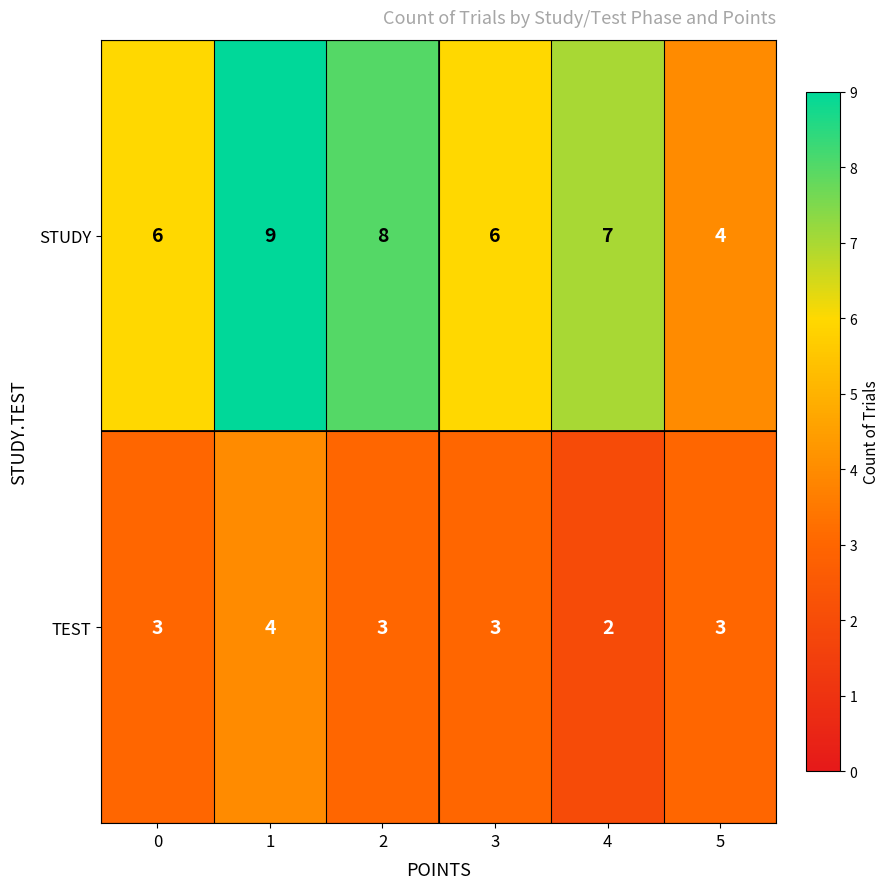

At how many categories does at least one series exceed 3?

6